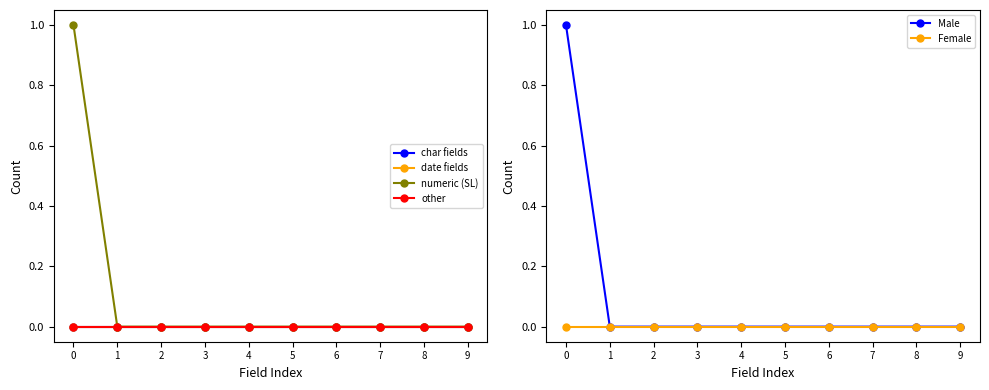

Rank the series by their maximum value, from highest to lowest.

numeric (SL), Male, char fields, date fields, other, Female